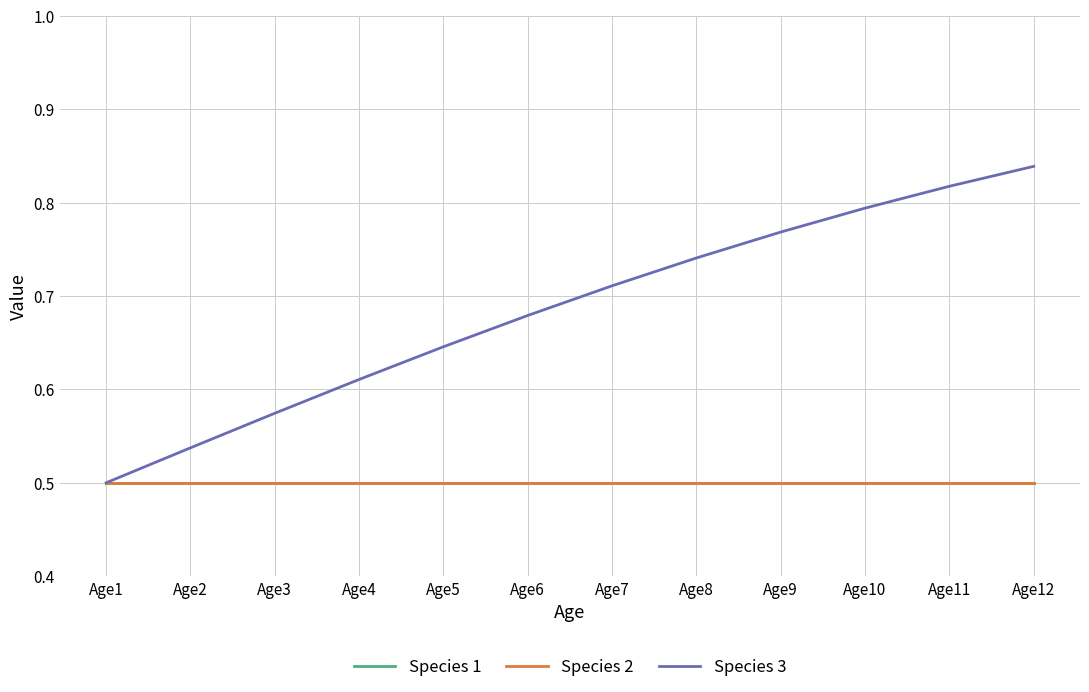

Does the chart have visible grid lines?

Yes